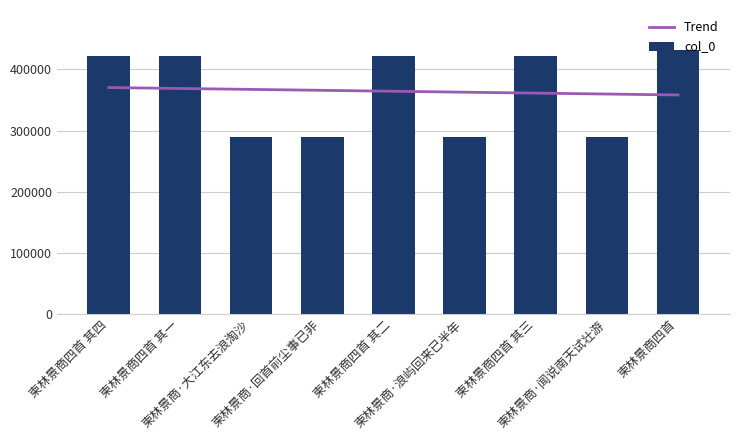

What is the label of the 6th bar from the right?

柬林景商·回首前尘事已非